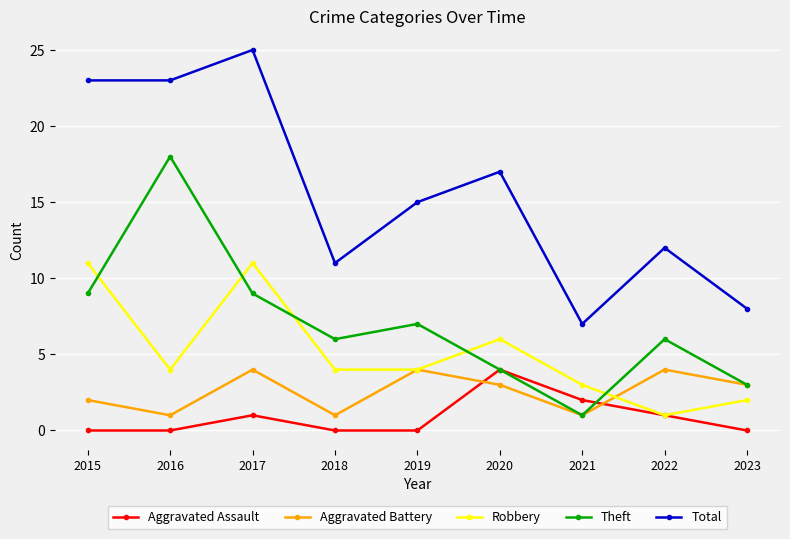

Which category has the highest value in the Total series?

2017